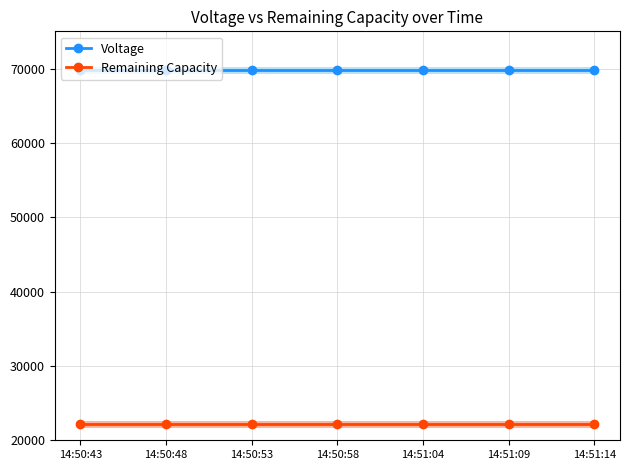

Reading left to right, list all the values displayed in this chart.

Voltage: 14:50:43=69760	14:50:48=69760	14:50:53=69760	14:50:58=69760	14:51:04=69760	14:51:09=69760	14:51:14=69760
Remaining Capacity: 14:50:43=22193	14:50:48=22193	14:50:53=22193	14:50:58=22193	14:51:04=22193	14:51:09=22193	14:51:14=22193